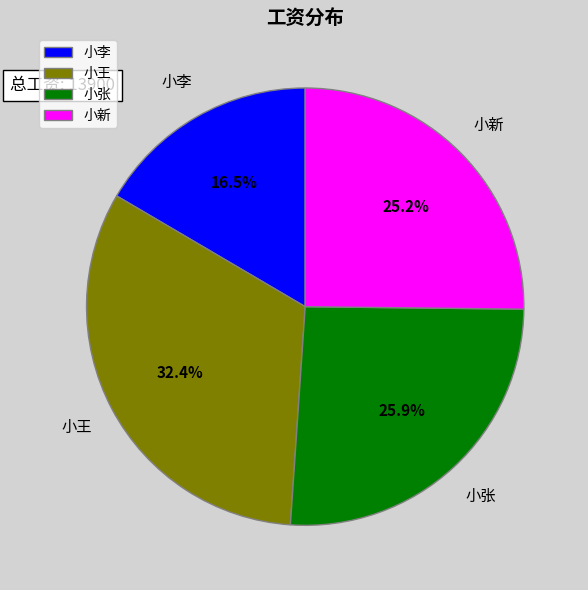

To the nearest percent, what is the difference between the 小张 and 小王 slice percentages?

6%